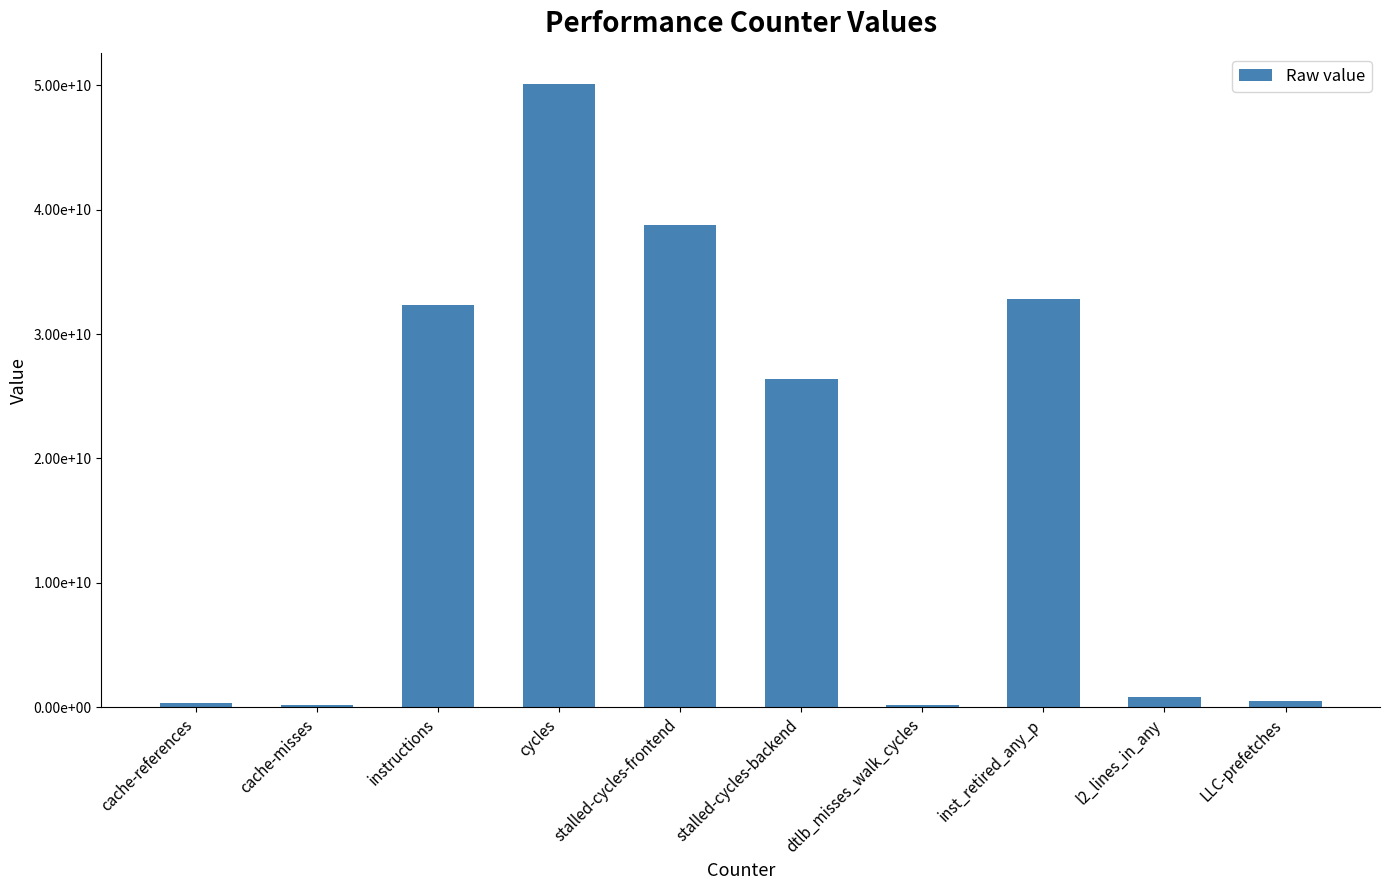

Reading left to right, transcribe all the data shown in this chart.

cache-references=340267792	cache-misses=199088682	instructions=32349420838	cycles=50095107101	stalled-cycles-frontend=38750657909	stalled-cycles-backend=26378116827	dtlb_misses_walk_cycles=221690491	inst_retired_any_p=32847250932	l2_lines_in_any=836396281	LLC-prefetches=497698427